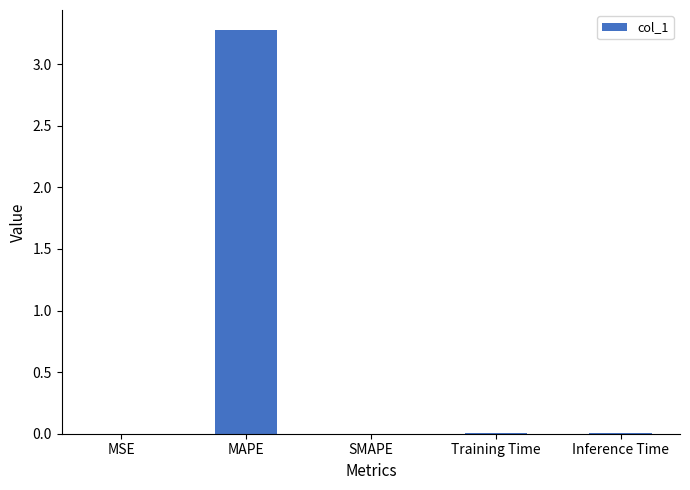

What is the sum of all values?

3.3